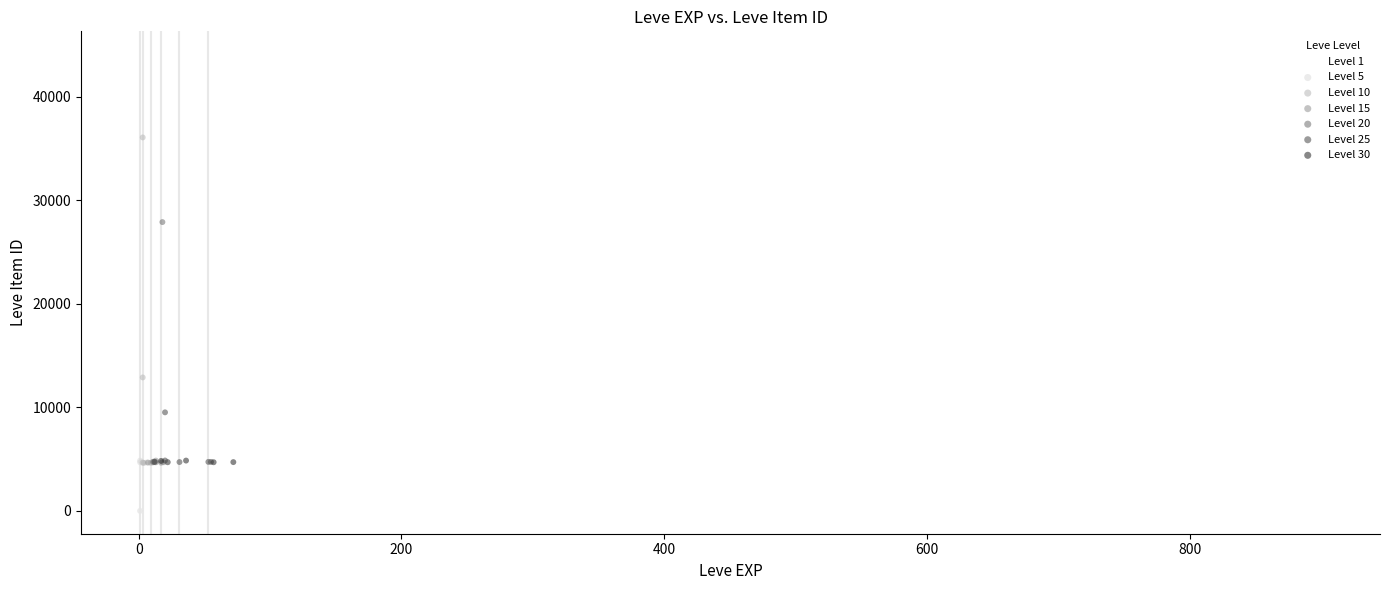

Which series reaches the maximum Y coordinate?

Level 1